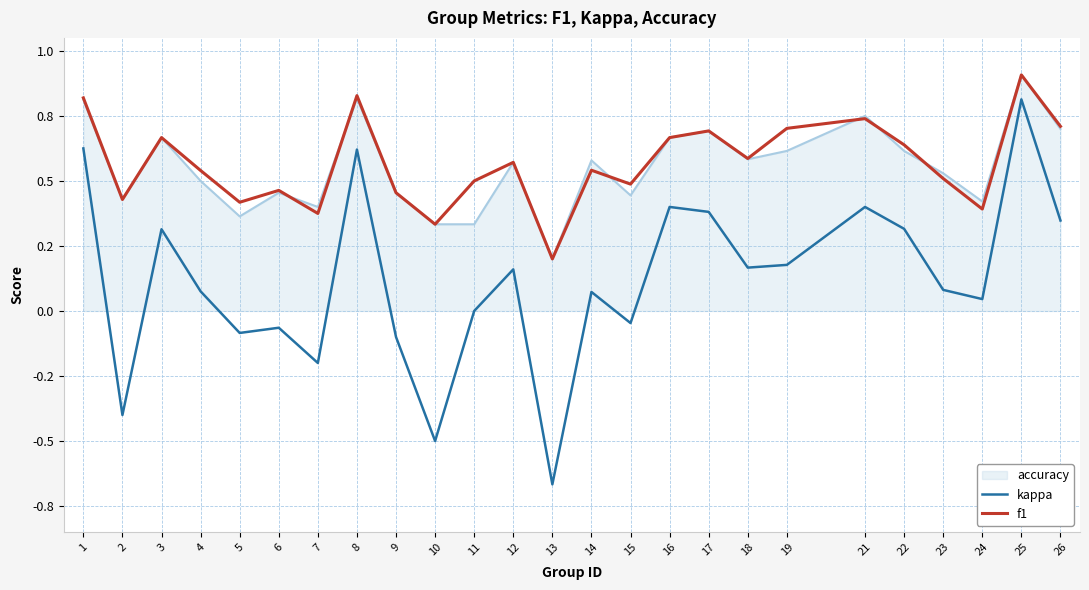

Which category has the lowest value in the f1 series?

13